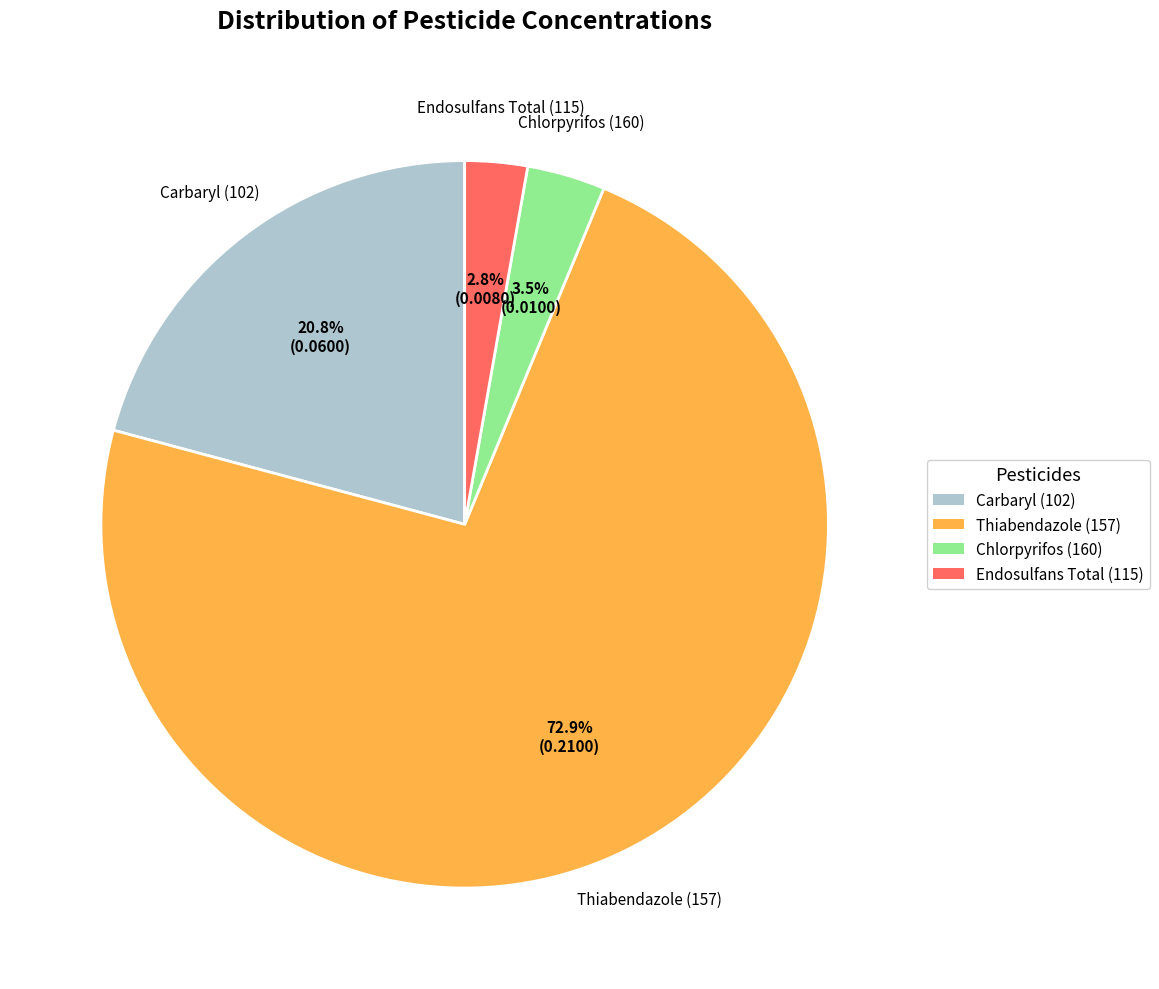

Which category has the smallest portion of the pie?

Endosulfans Total (115)